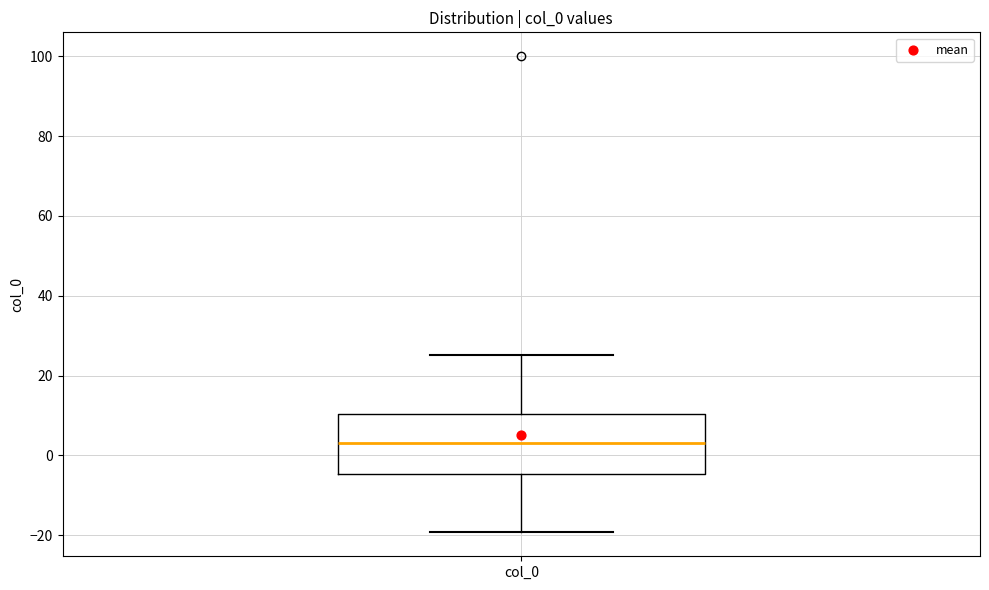

Where does the upper whisker of the box for col_0 end on the y-axis? The values are not printed on the chart, so give them approximately, as read against the axis.

26